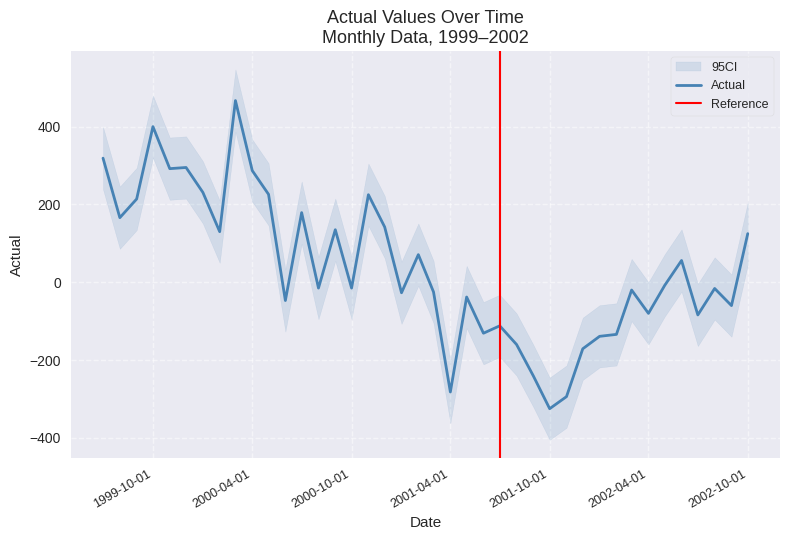

What is the maximum value for Actual?

467